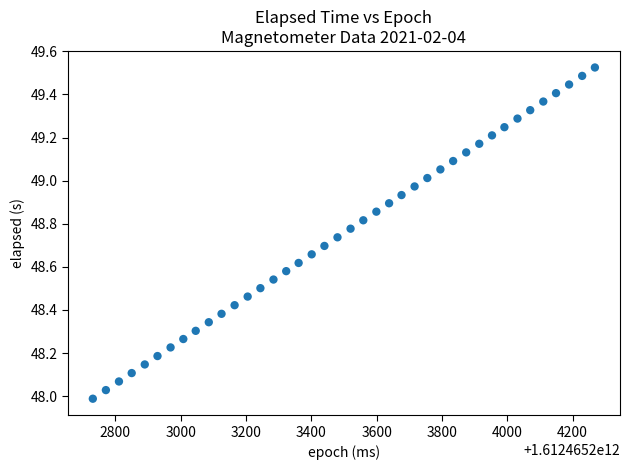

What is the range of Y values (max minus min)?

1.5